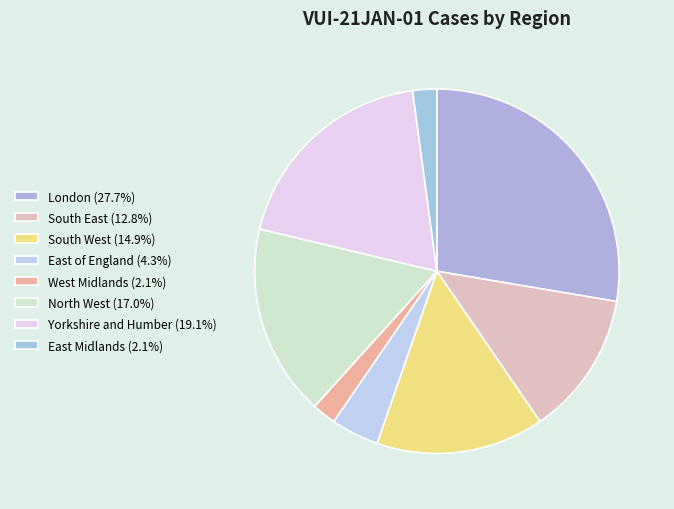

What is the largest slice in the pie chart?

London